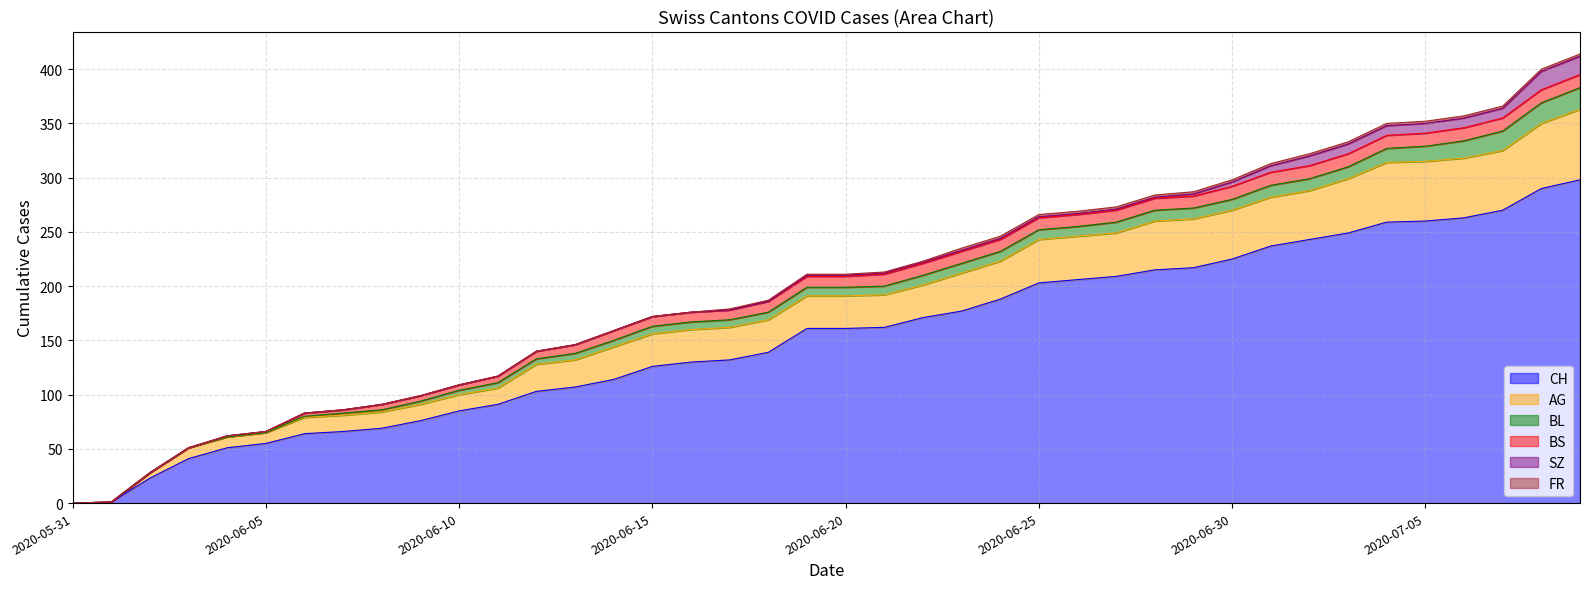

What is the difference between the FR values at 15 and 23?

2